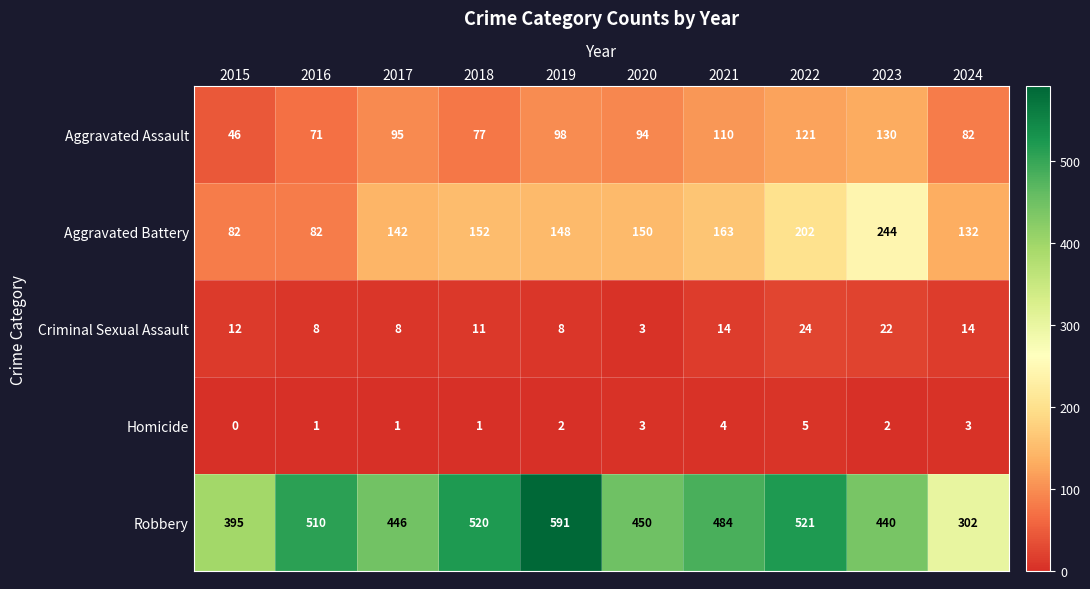

Between 2022 and 2024, which series saw the biggest shift?

Robbery